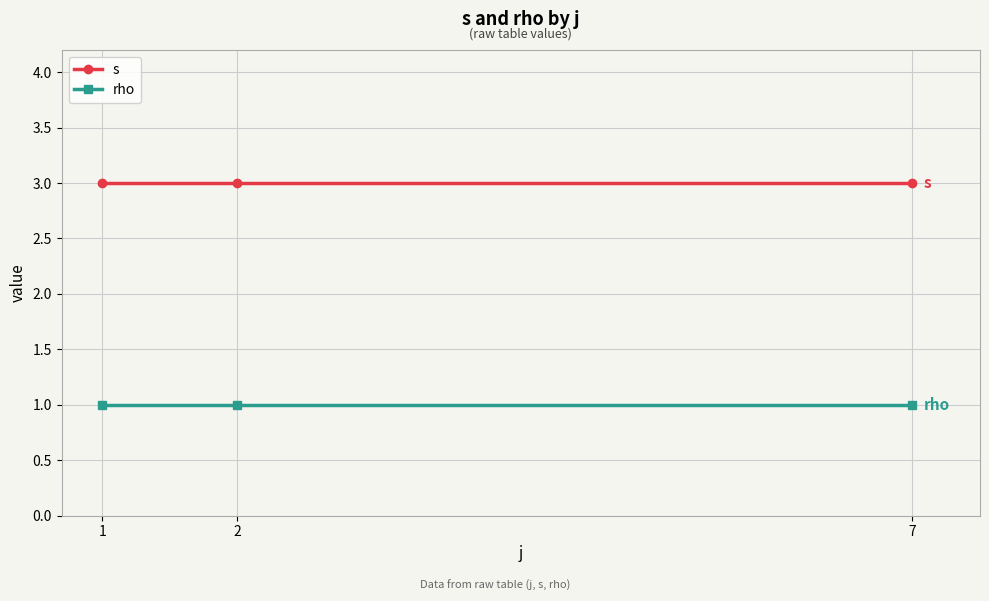

Which series has the largest total across all categories?

s